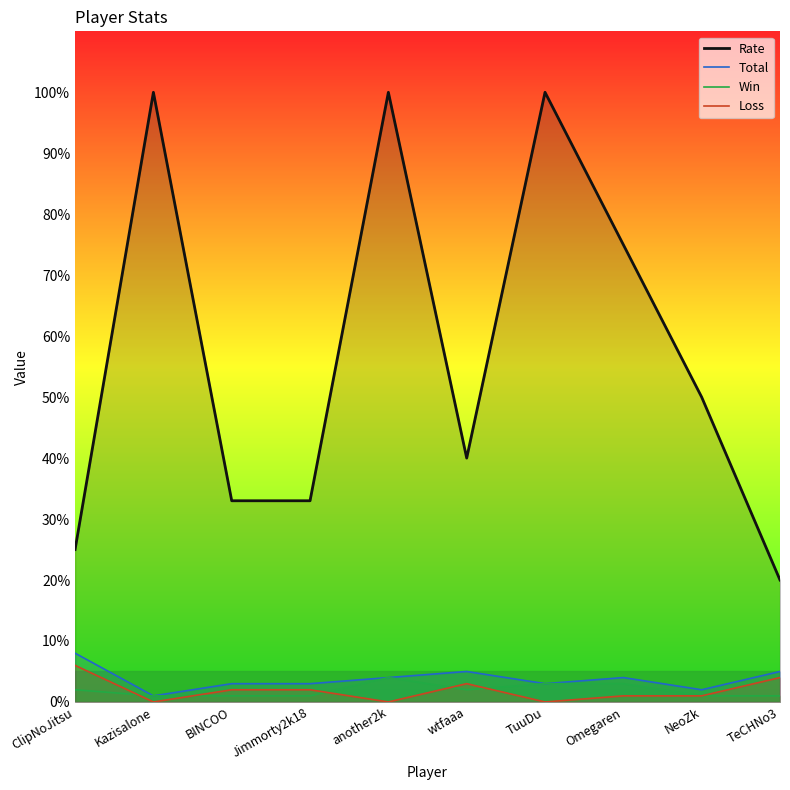

At which category does Win reach its first local peak?

another2k